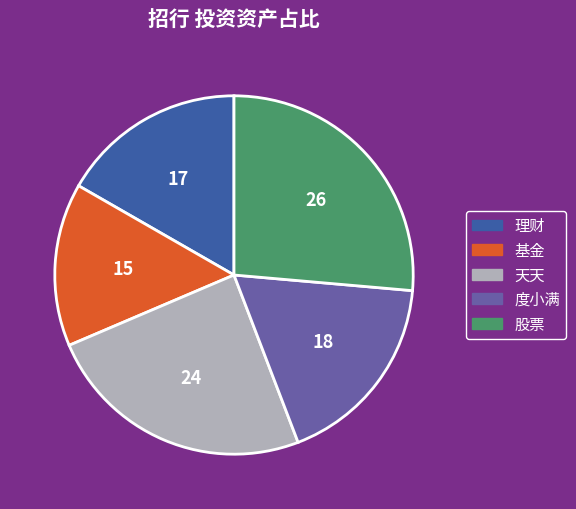

Does any single category account for the majority?

No